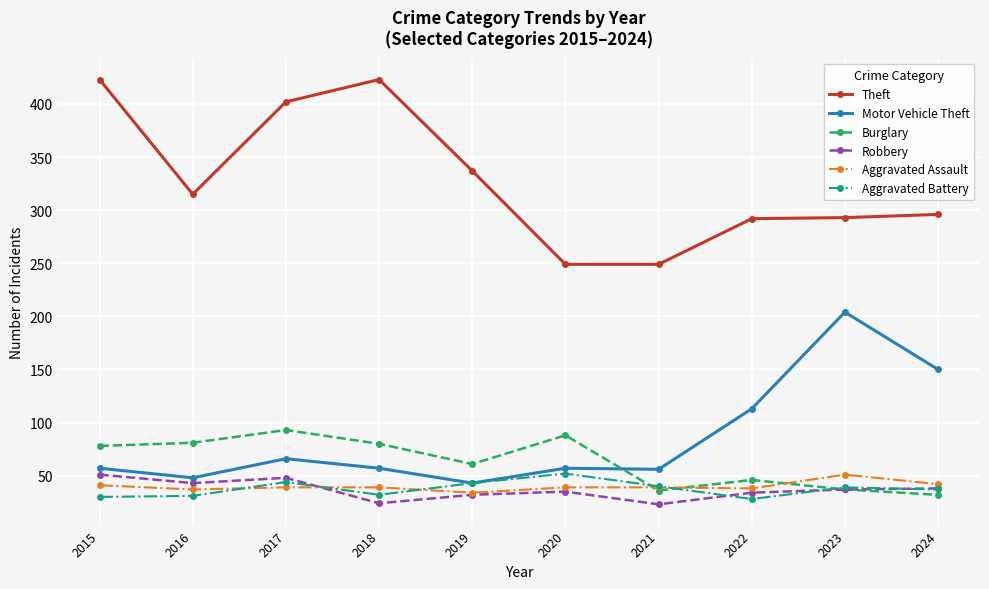

What are all the series names shown in the legend?

Theft, Motor Vehicle Theft, Burglary, Robbery, Aggravated Assault, Aggravated Battery